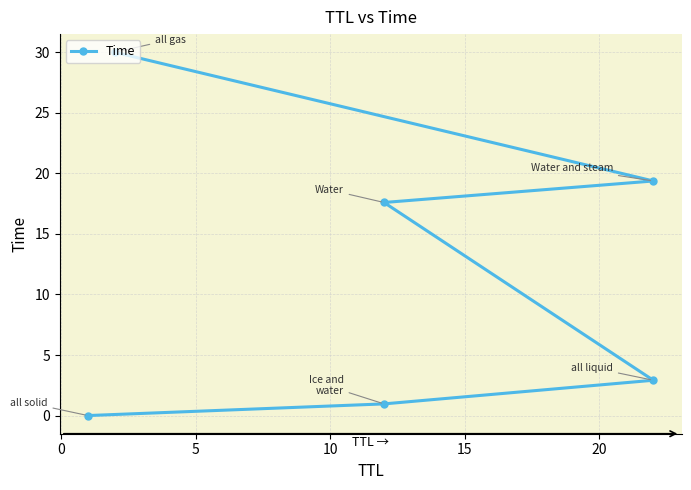

Is this an area chart (filled region under the line)?

No